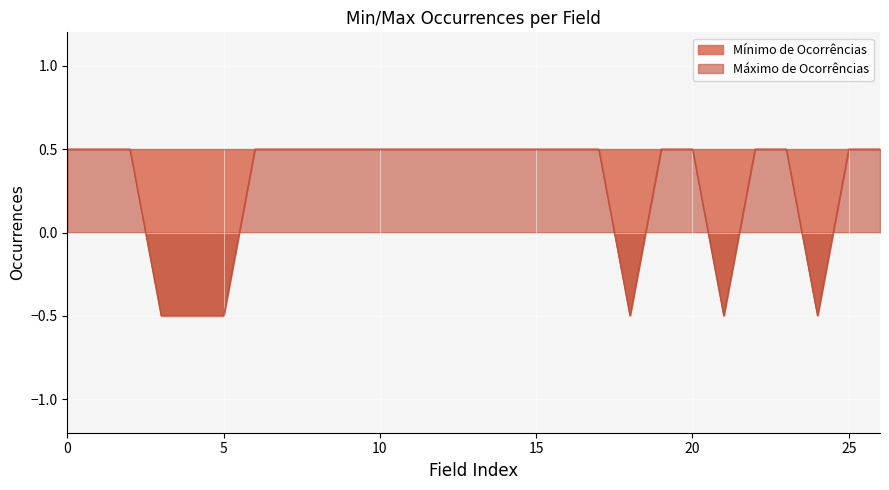

What is the value of the 12th point from the left?

0.5